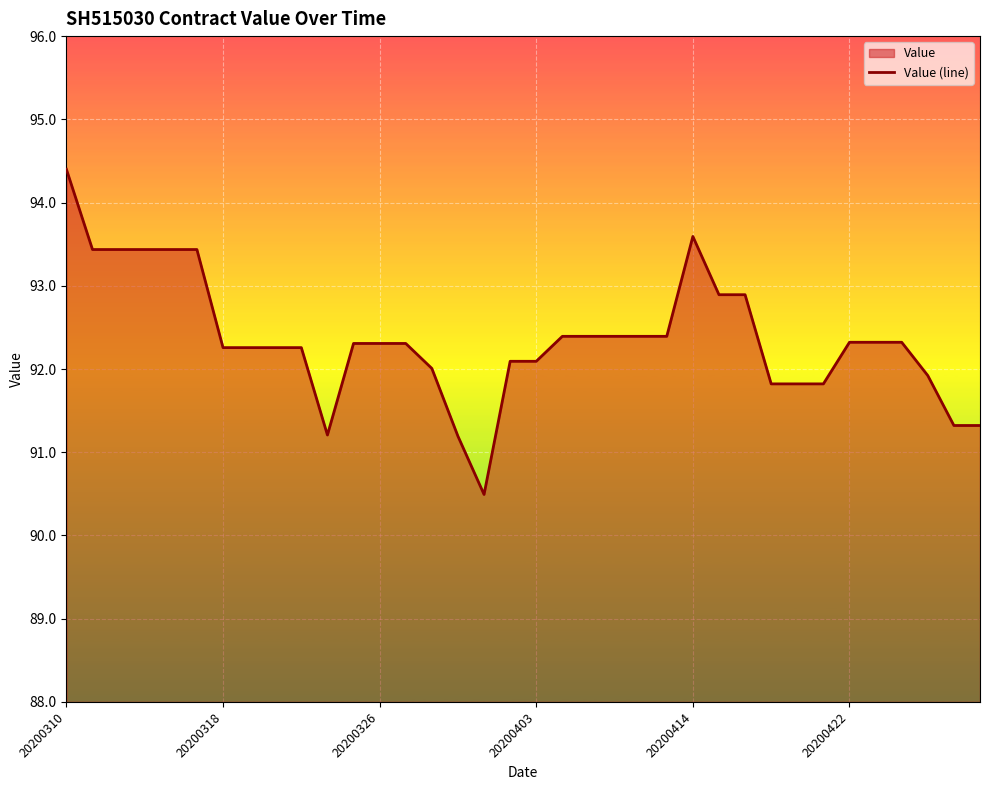

Which category has the highest value across all series?

20200310